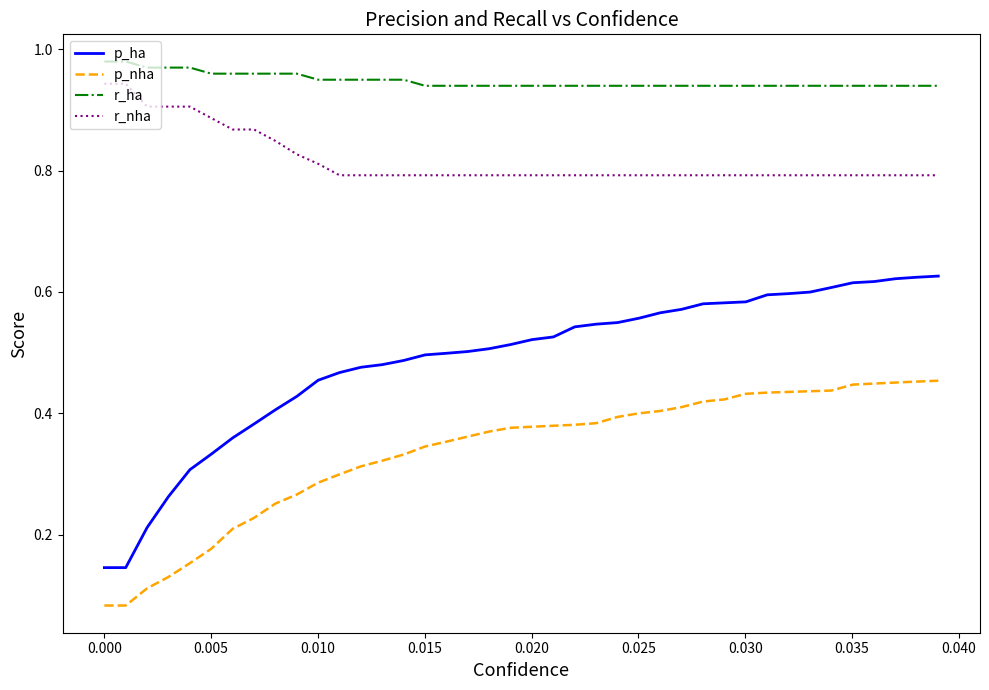

True or false: r_nha and r_ha intersect in this chart.

False